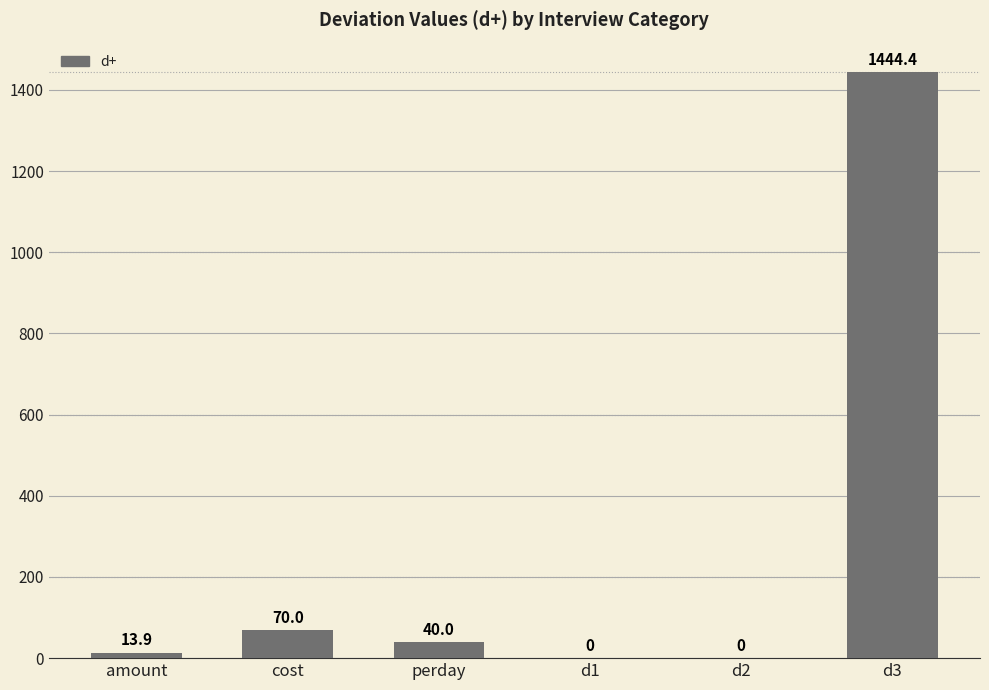

What is the sum of all values?

1568.3